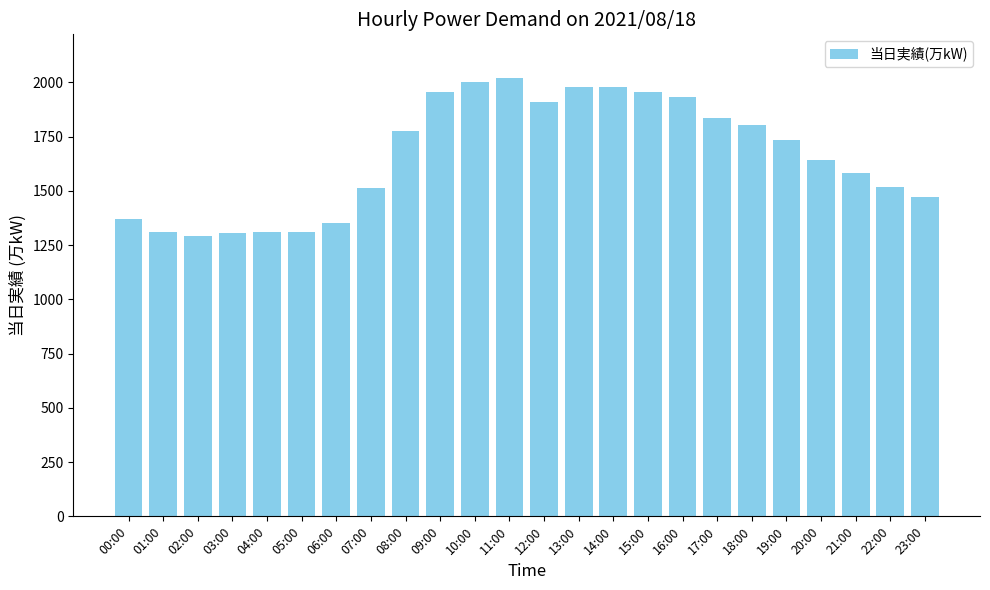

What is the change in value from 00:00 to 19:00?

+363